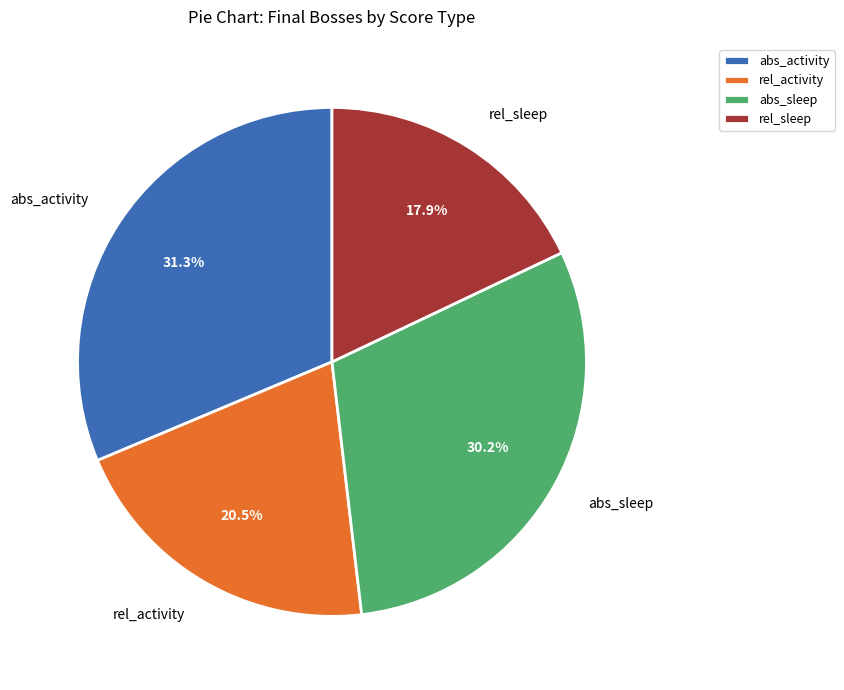

To the nearest percent, what is the difference between the largest and smallest slice percentages?

13%